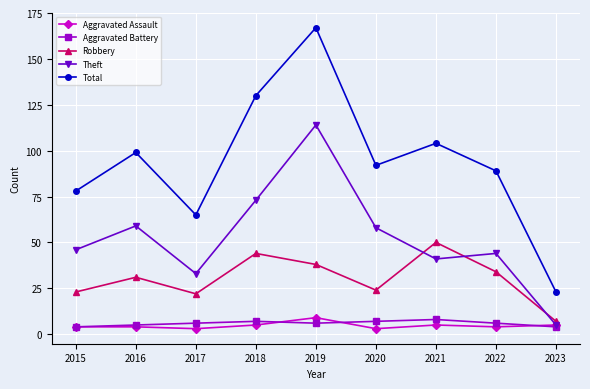

At which category does Robbery reach its first local peak?

2016